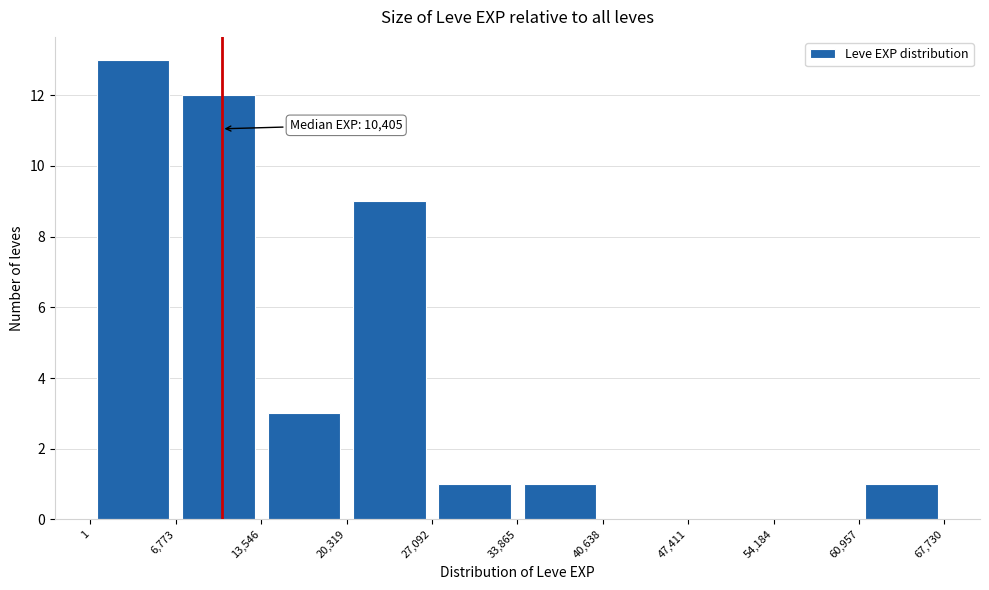

Over which range of the x-axis is the bar tallest?

1 to 6,773